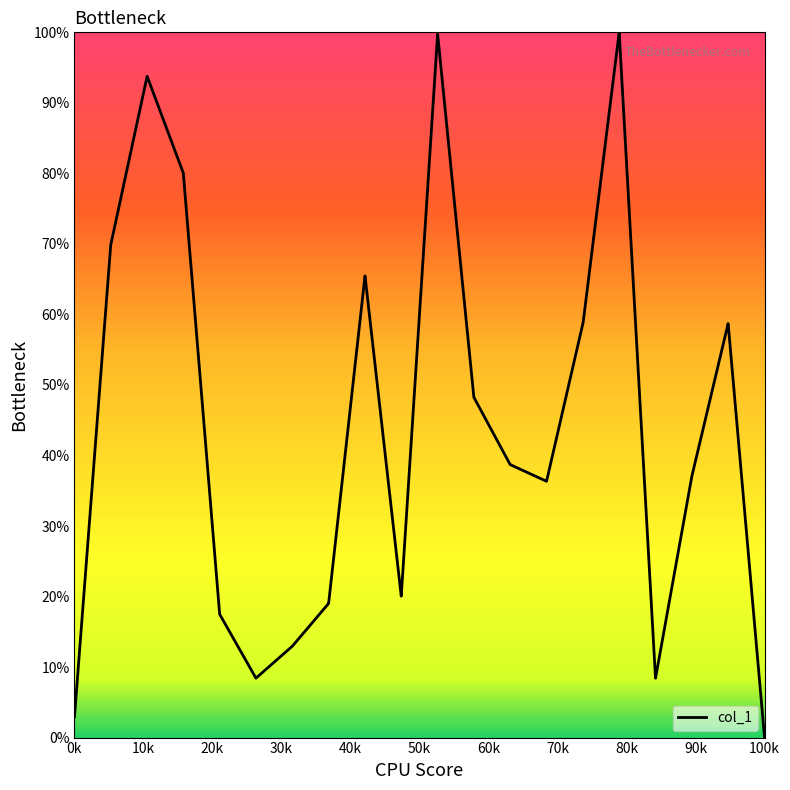

What is the greatest value displayed?

100.0